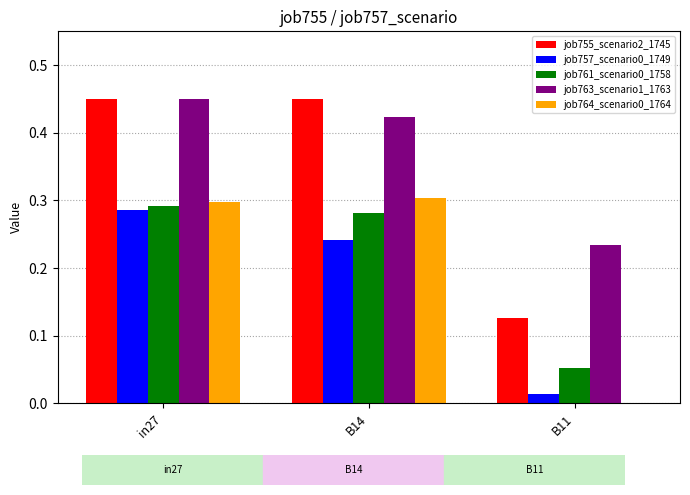

Between B14 and B11, which series saw the biggest shift?

job755_scenario2_1745